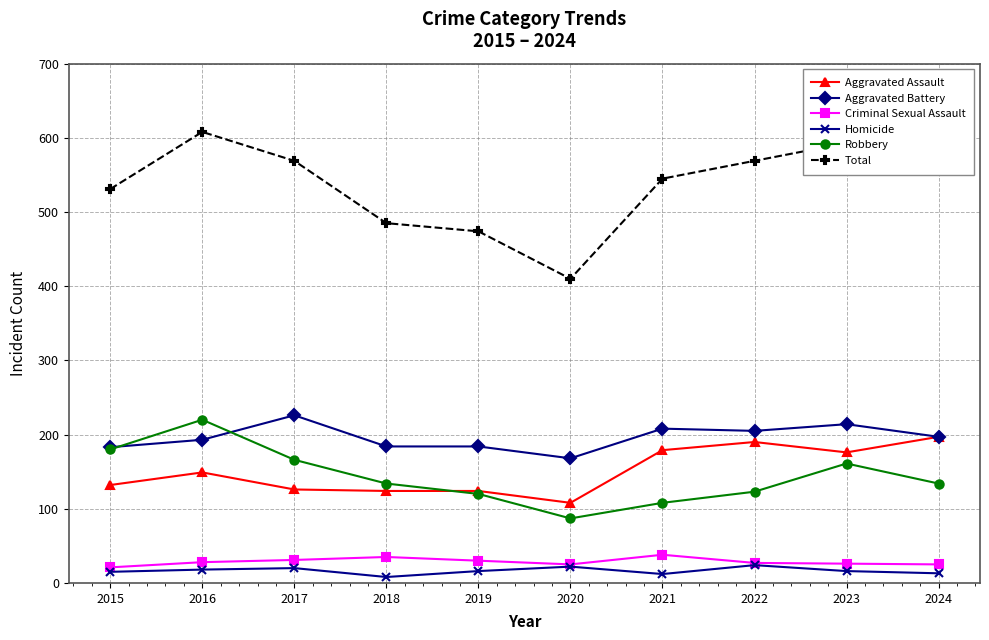

What is the difference between the maximum and minimum values in the Total series?

198